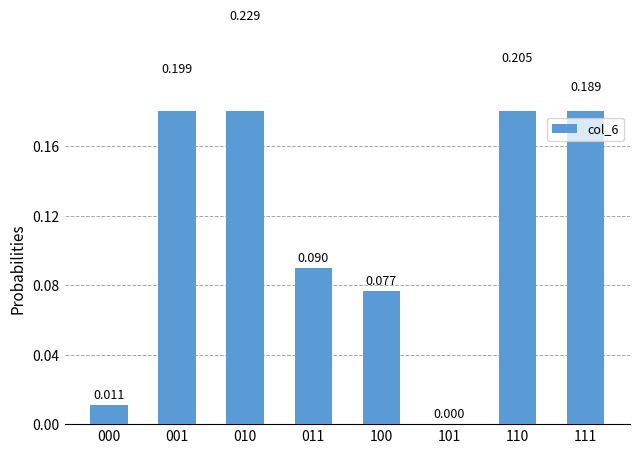

What is the change in value from 101 to 110?

+0.2